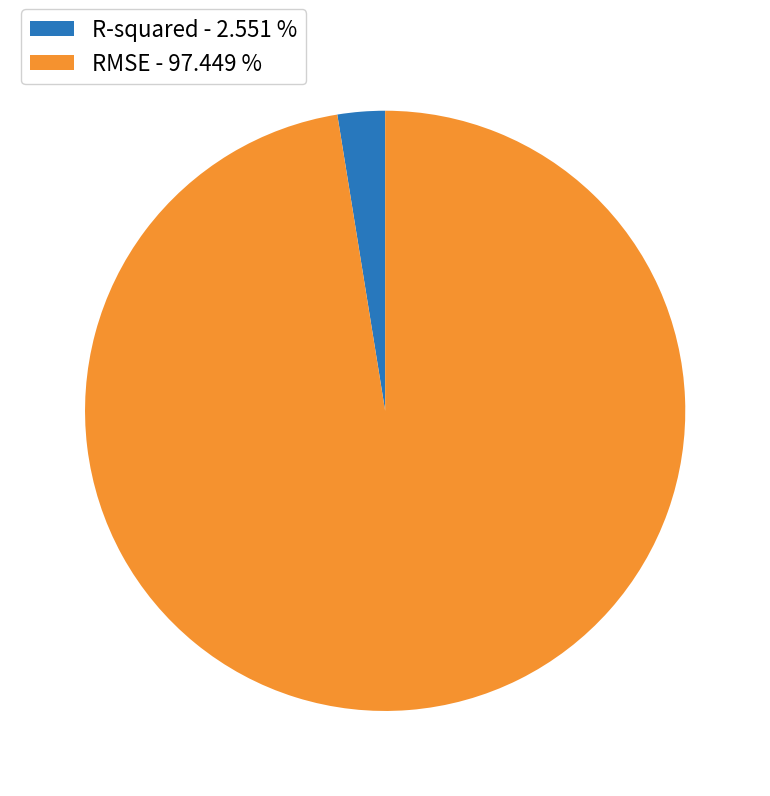

Which has a higher value, R-squared - 2.551 % or RMSE - 97.449 %?

RMSE - 97.449 %